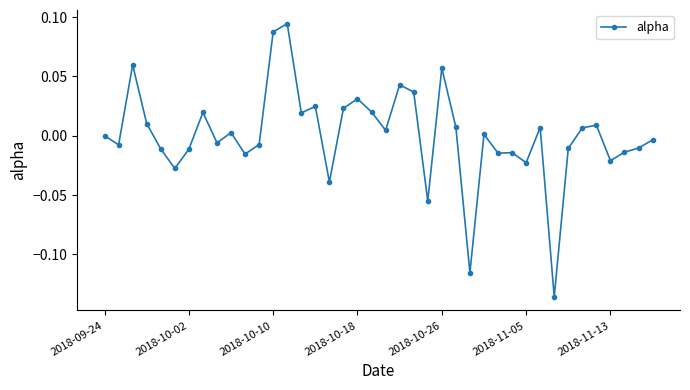

How many categories are shown in the chart?

40